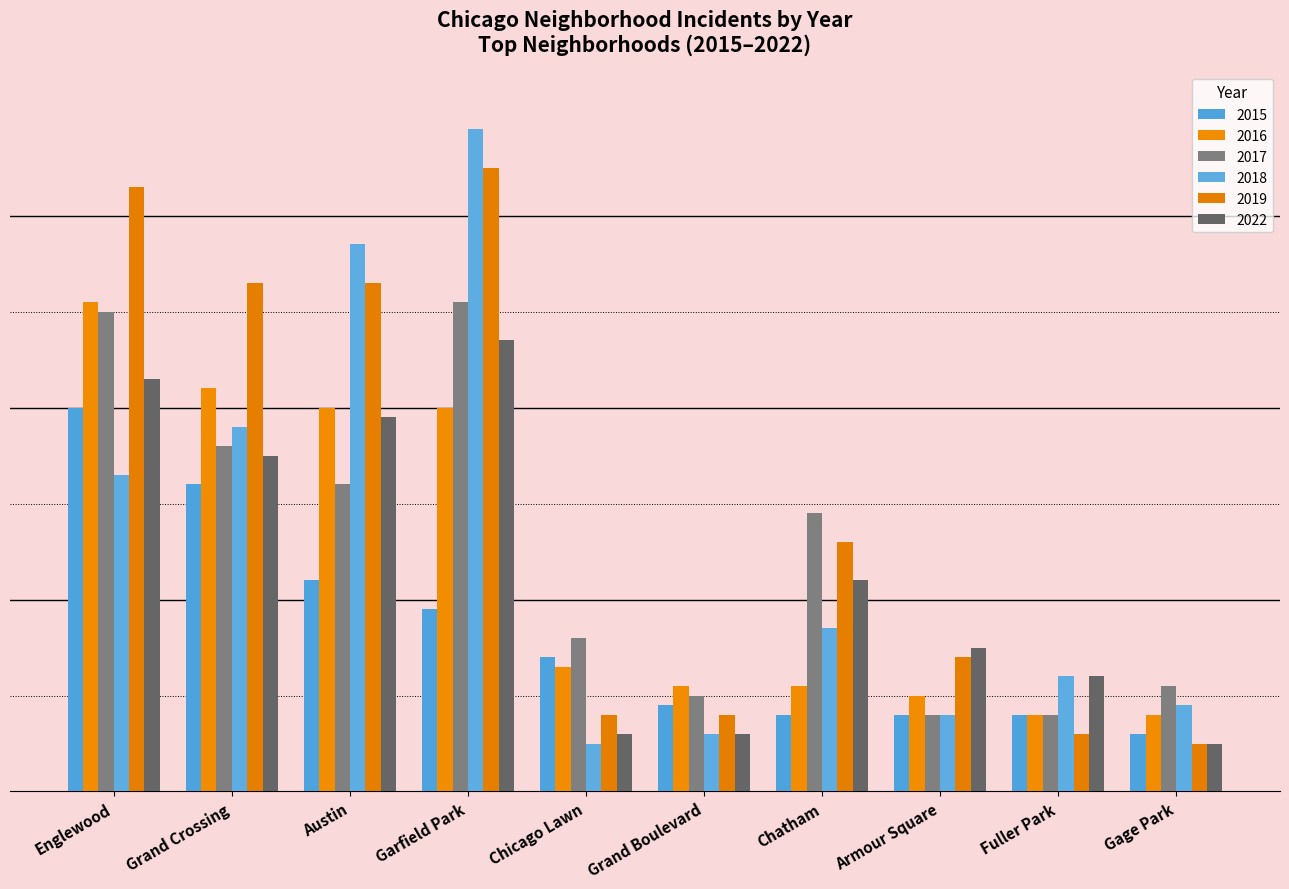

Are the bars horizontal?

No